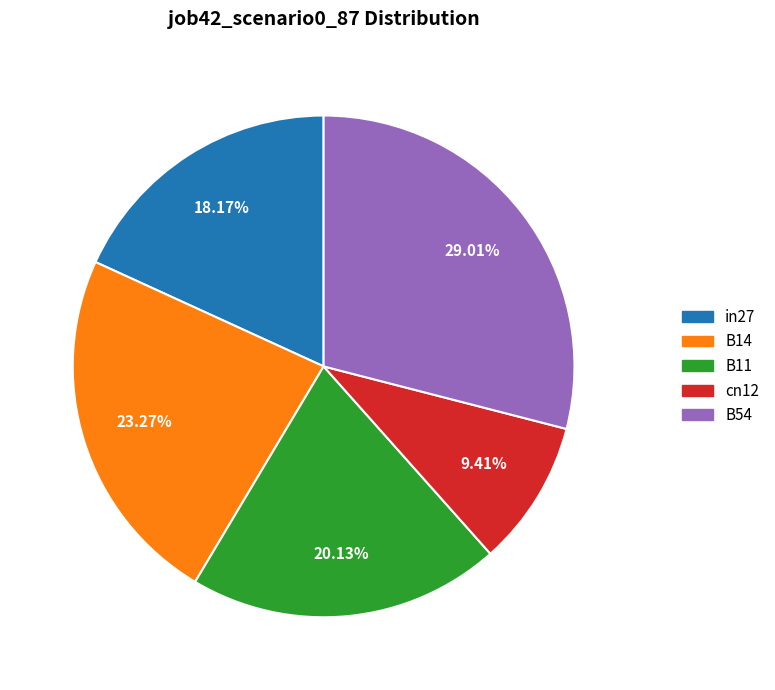

Which slice is the smallest?

cn12